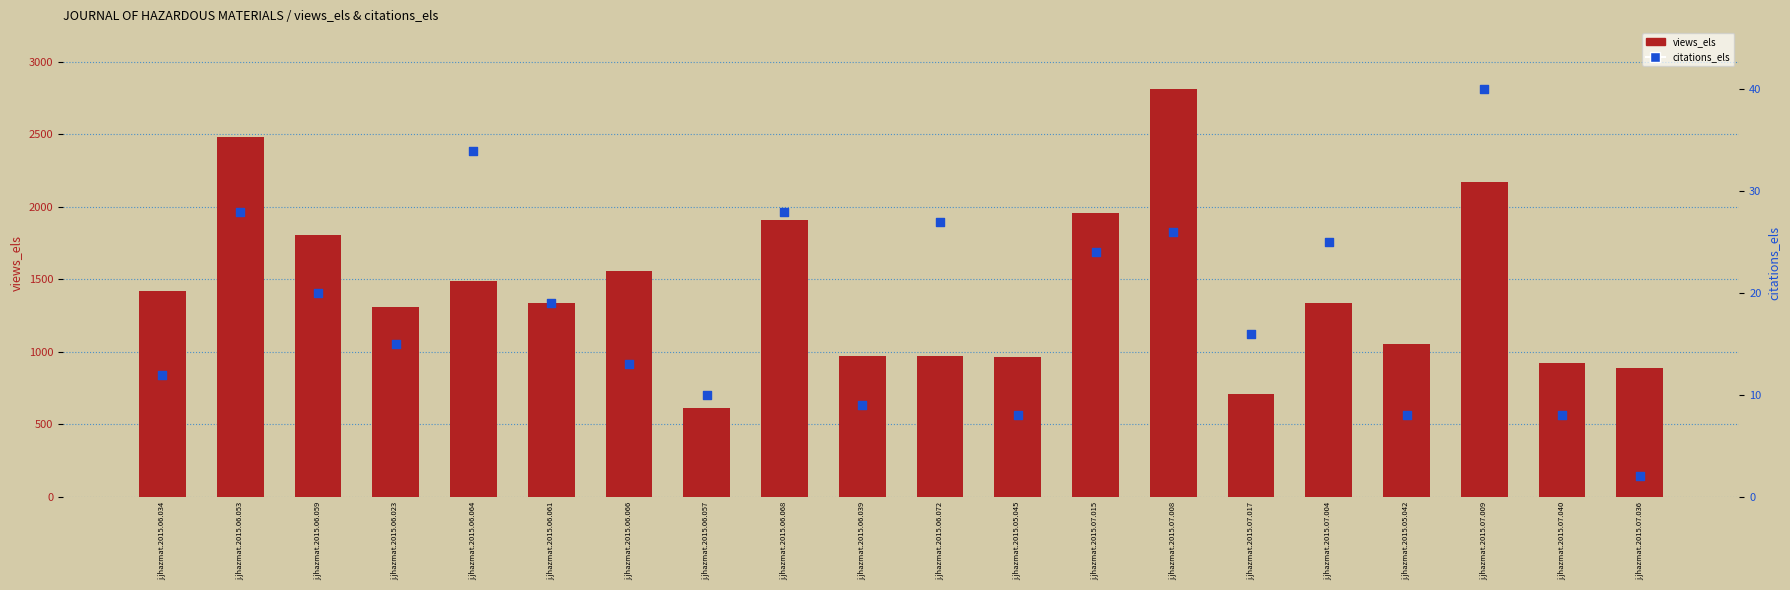

Which series has the largest Y range (max minus min)?

views_els